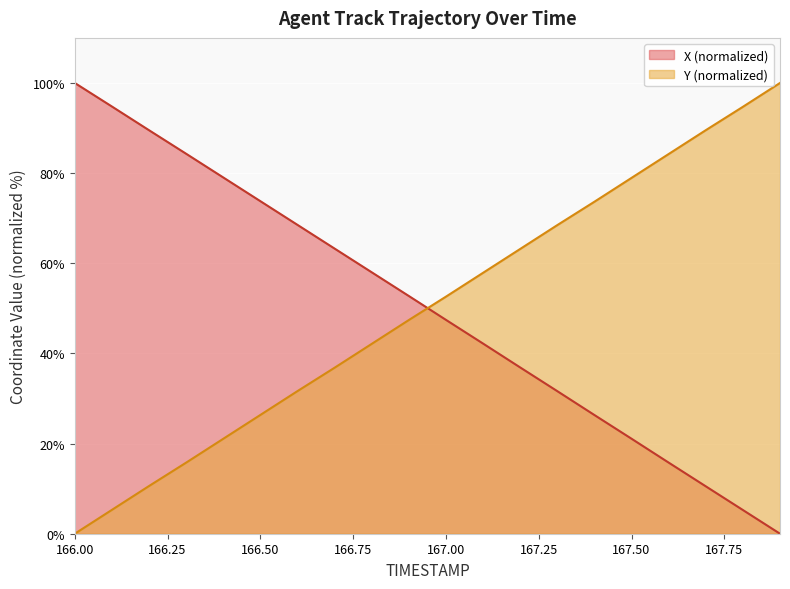

Which has a higher value, 167.6 or 167.3?

167.3